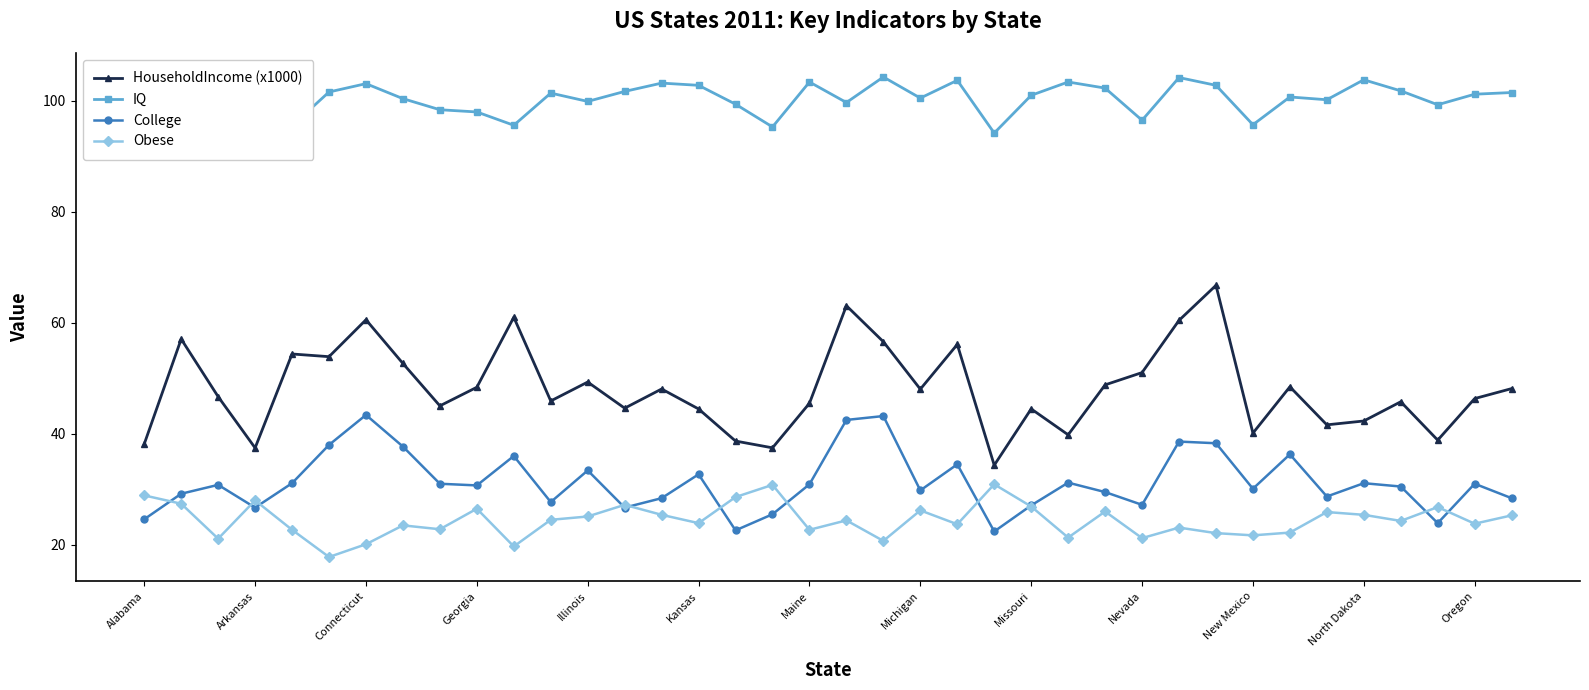

Which series has the largest range (max minus min)?

HouseholdIncome (x1000)